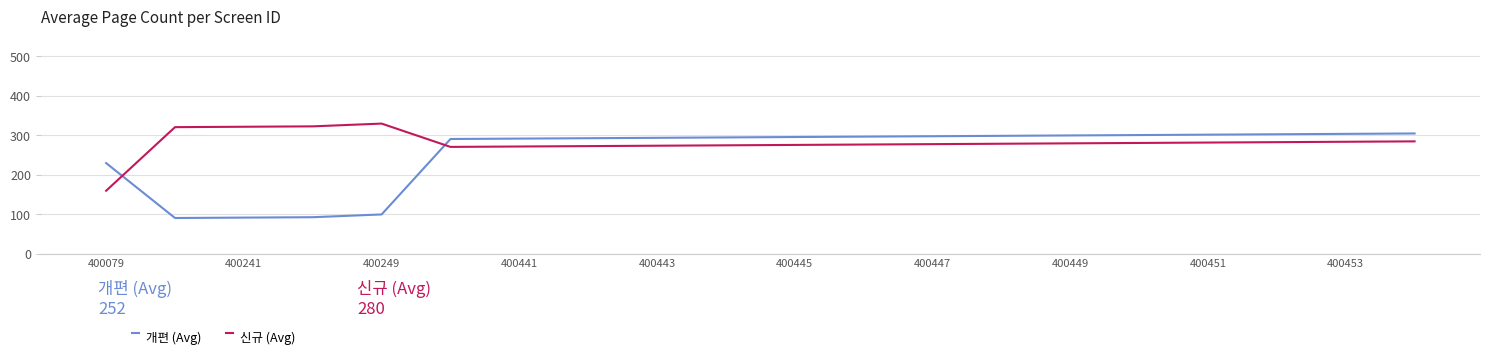

True or false: 신규 (Avg) and 개편 (Avg) intersect in this chart.

True